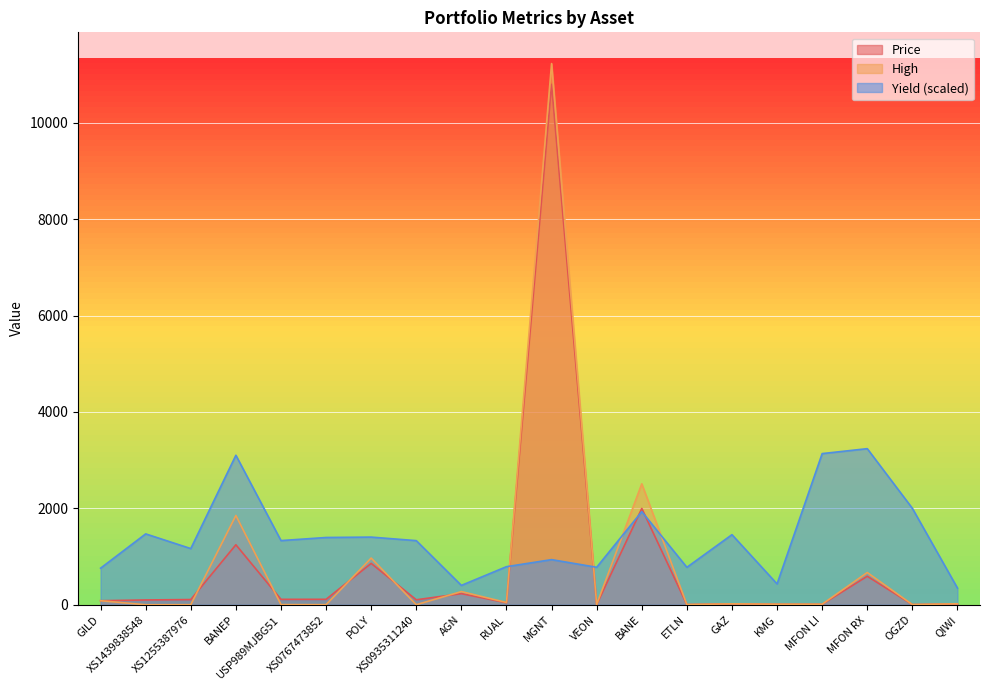

Is it true that Yield equals 3238.5 at MFON RX?

True